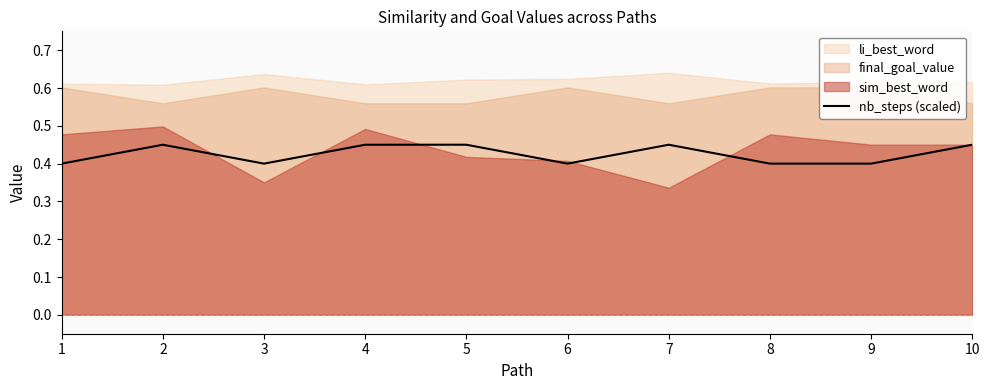

The value of nb_steps (scaled) at 10 is 0.6. True or false?

False